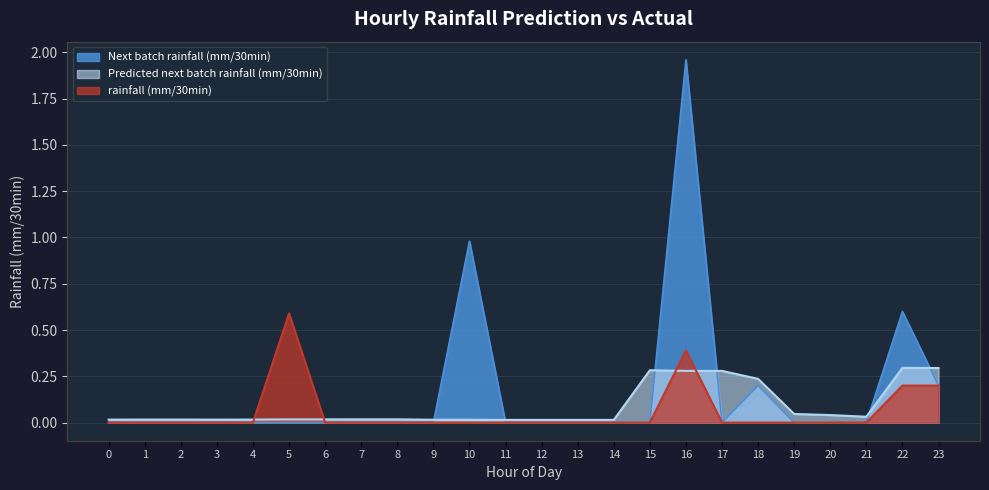

True or false: Next batch rainfall (mm/30min) has a value of 0.2 at 23.

True